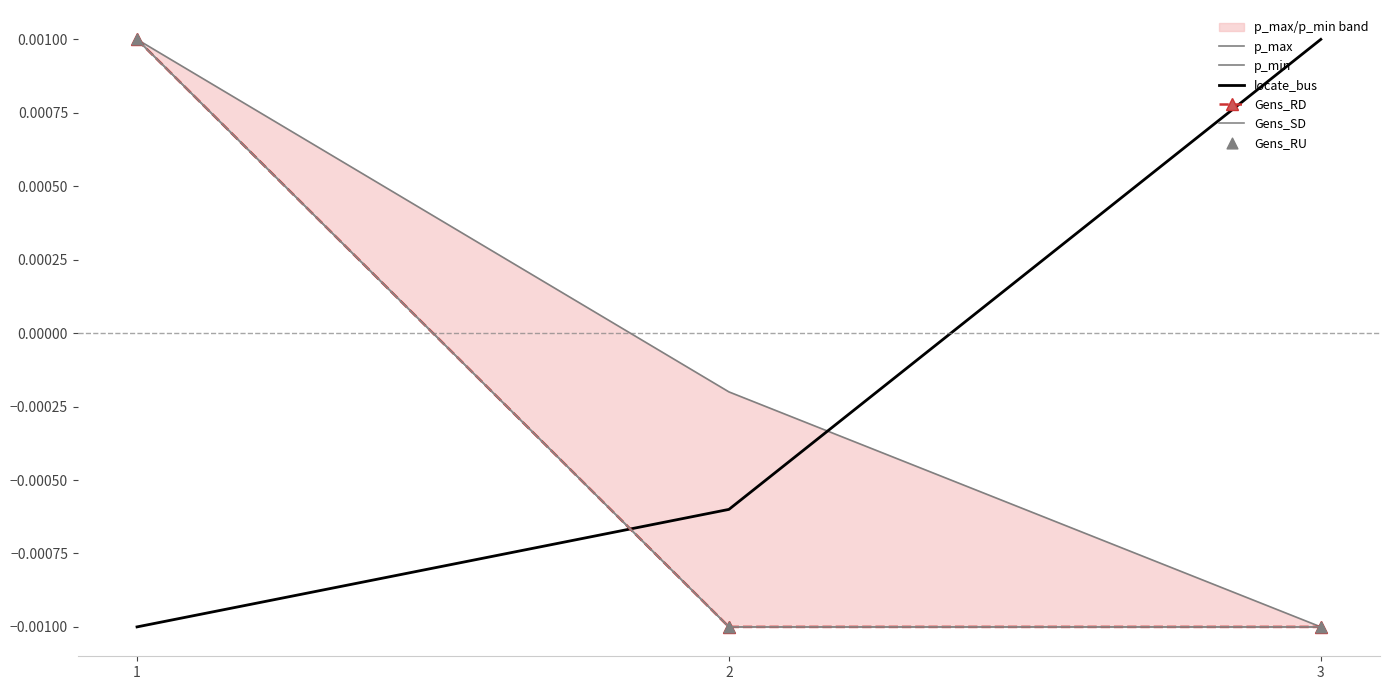

Which series contains the lowest Y value?

p_max